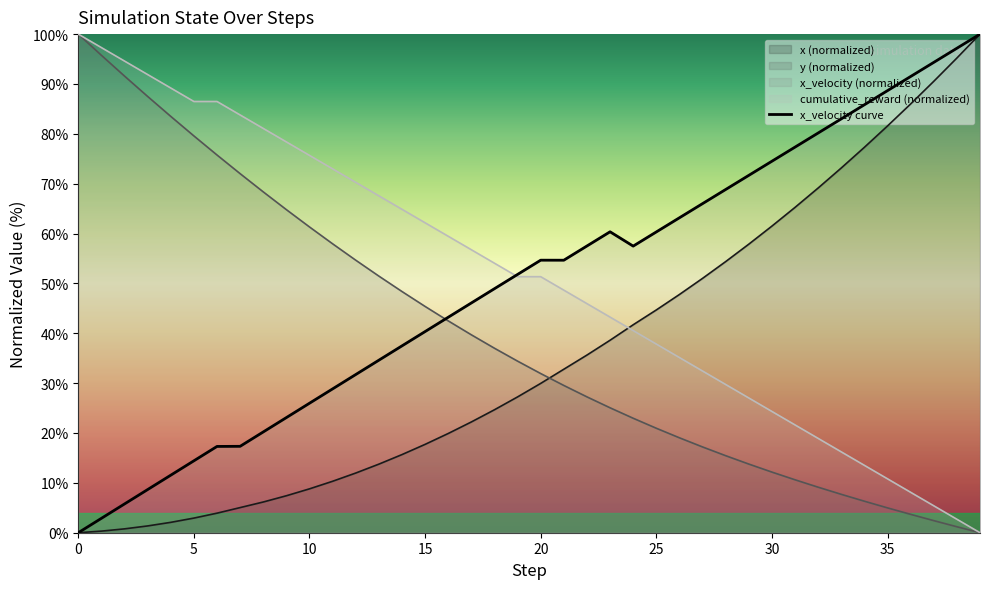

What is the value of the x_velocity point at the 14th from the left?

34.6